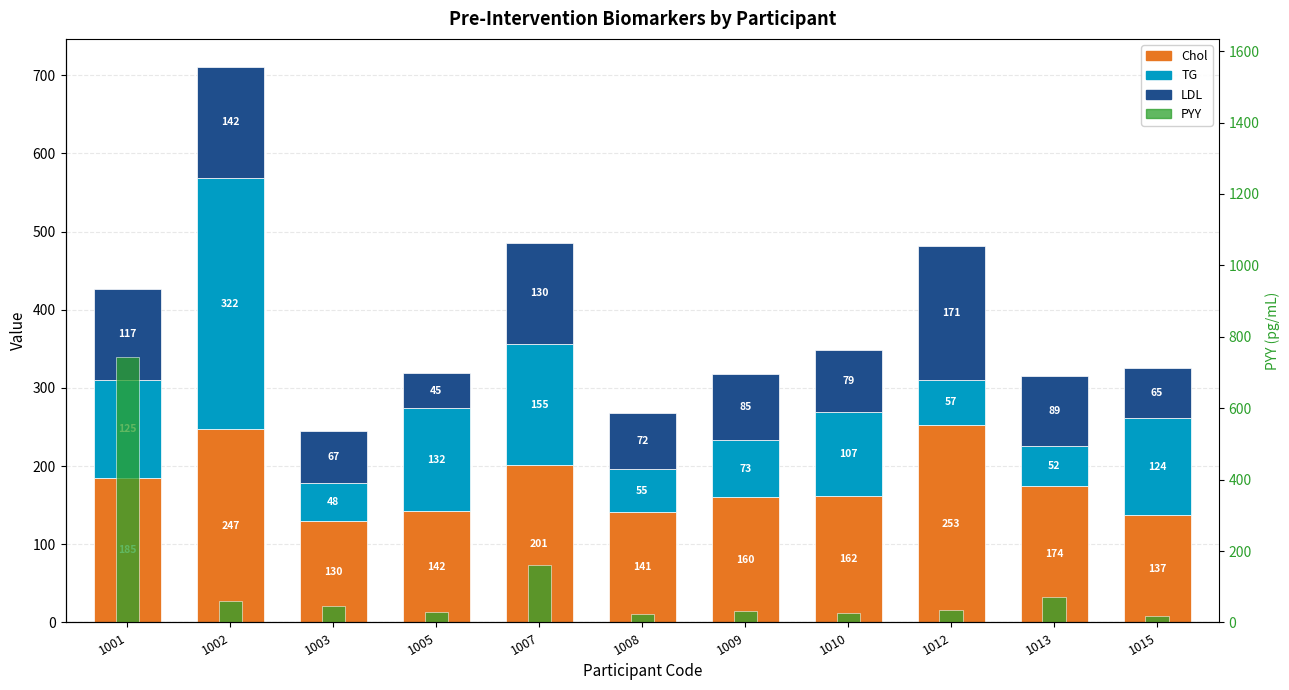

Which series has the widest spread of values?

PYY